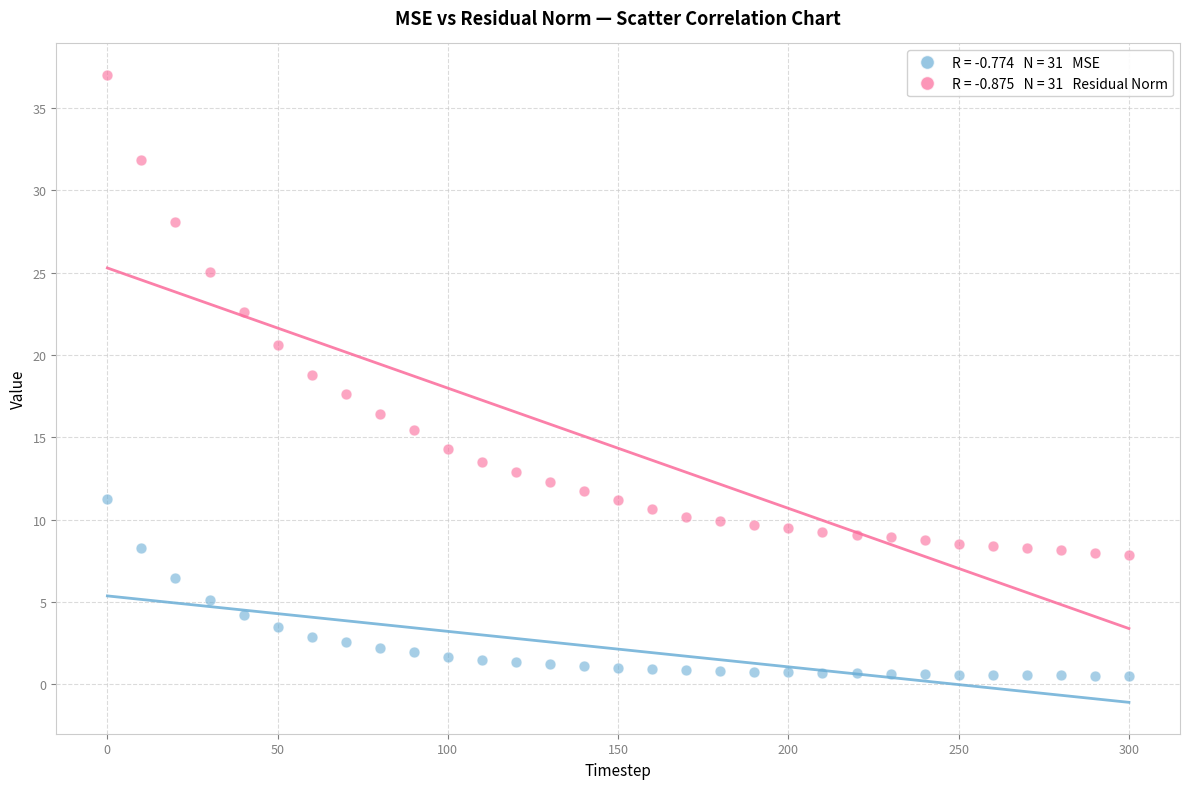

Across all data points, what is the range of Y values (max minus min)?

36.5